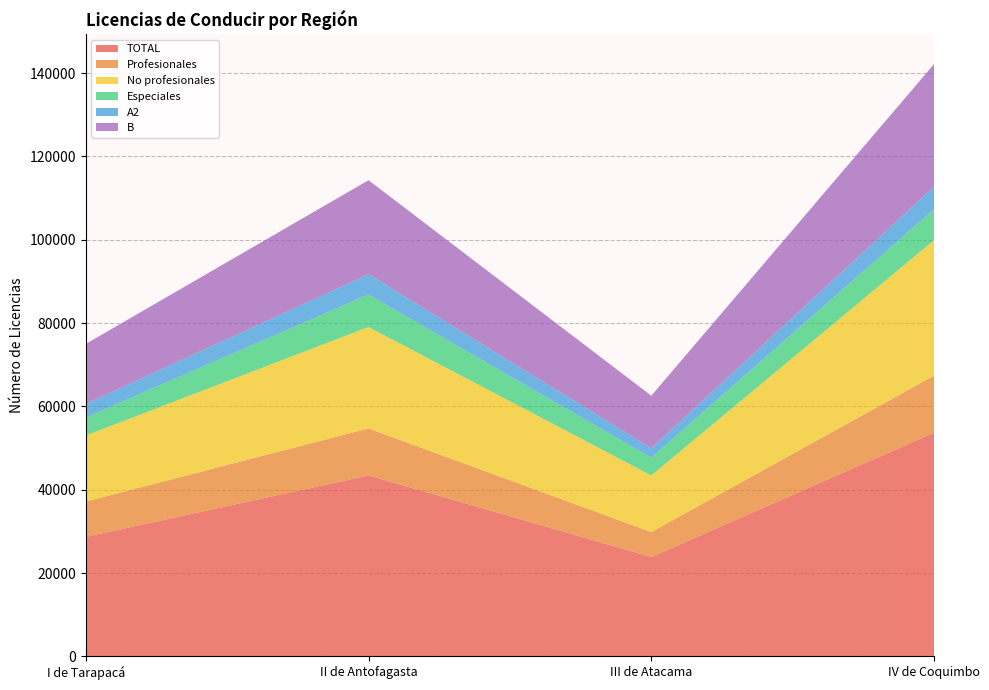

Reading right to left, what are all the values shown in this chart?

TOTAL: 53693	23847	43431	28679
Profesionales: 13687	5987	11276	8482
No profesionales: 32545	13593	24359	15851
Especiales: 7461	4267	7796	4346
A2: 5357	2253	4882	3226
B: 29446	12621	22562	14416